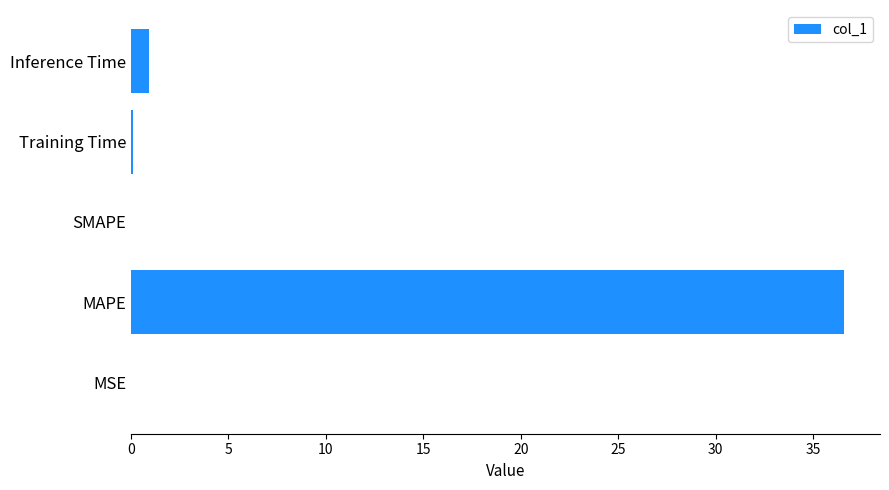

True or false: the data shows 36.6 at MAPE.

True